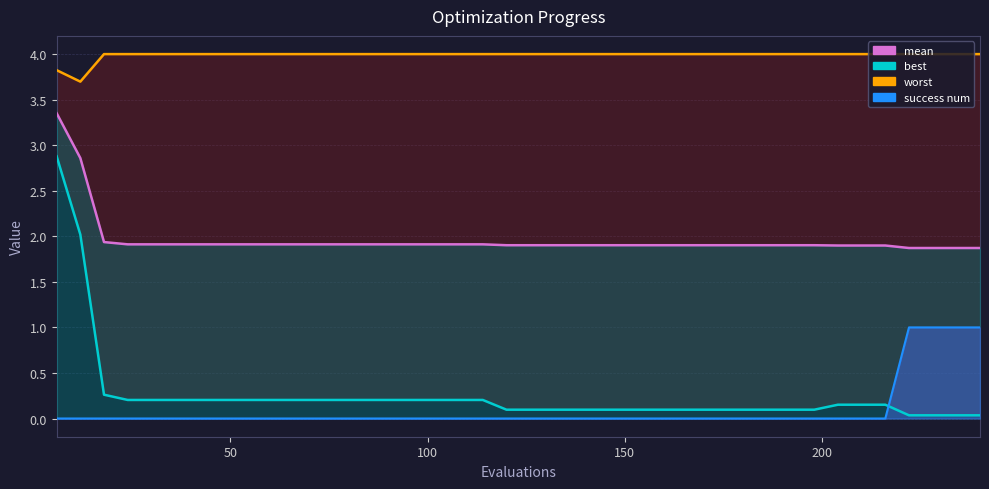

What is the difference between the highest and lowest values at 150?

4.0